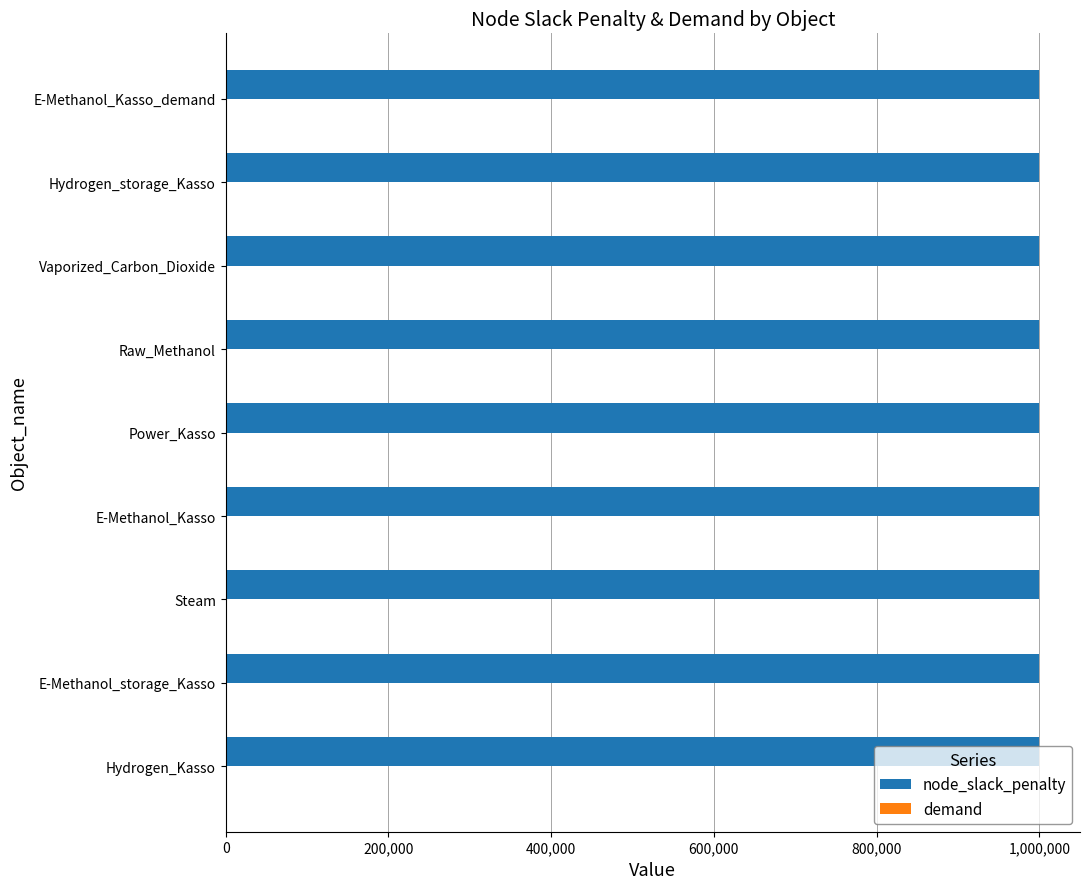

What is the maximum value shown in the chart?

1000000.0